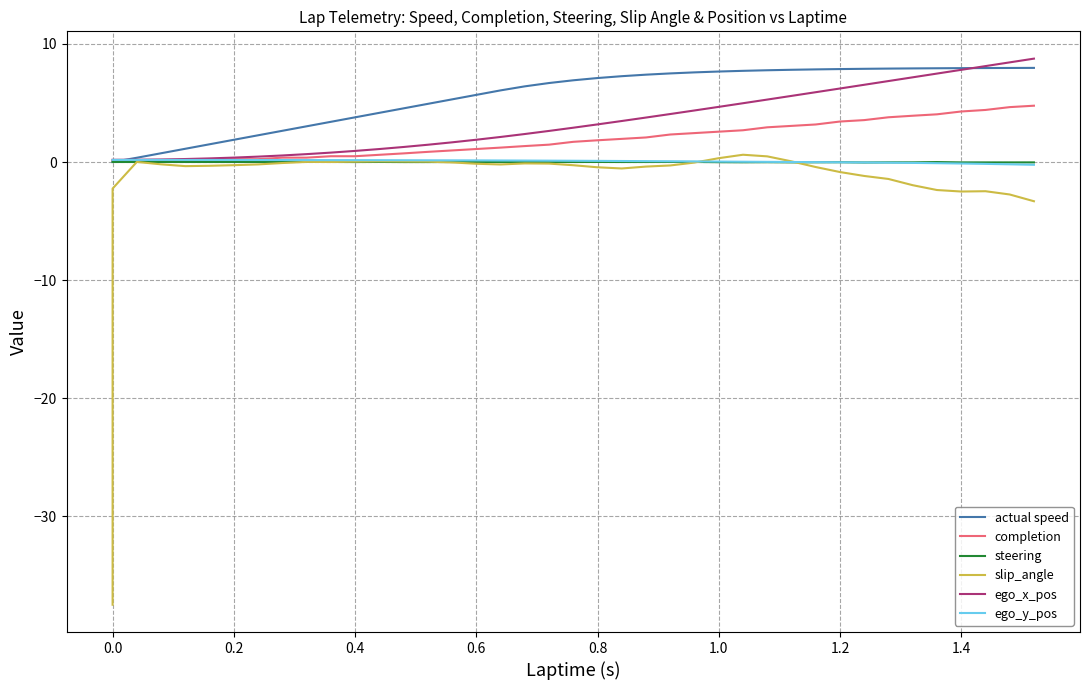

How many series are shown in this chart?

6